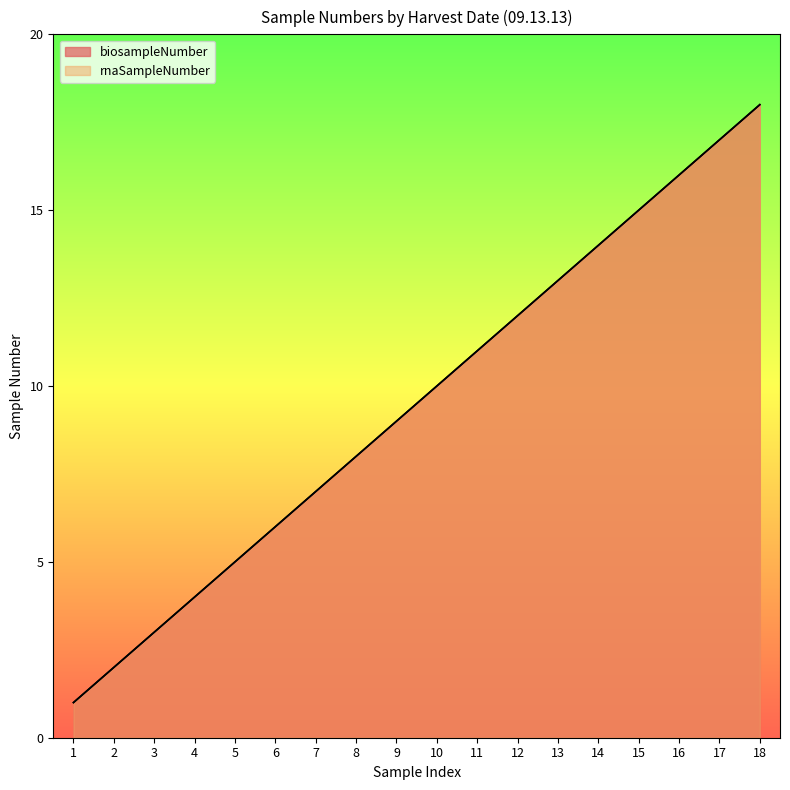

True or false: rnaSampleNumber has a value of 3 at 2.

False